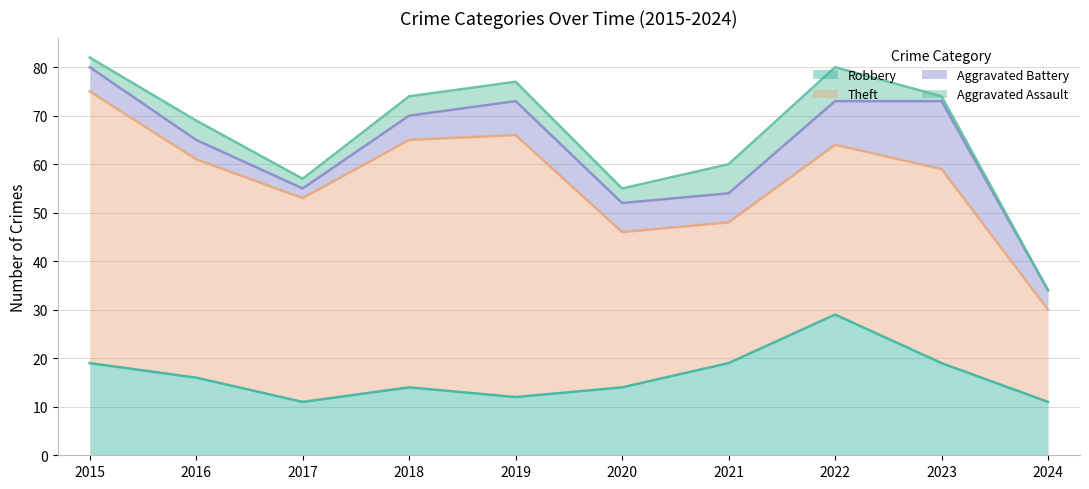

What is the difference between the highest and lowest values at 2023?

39